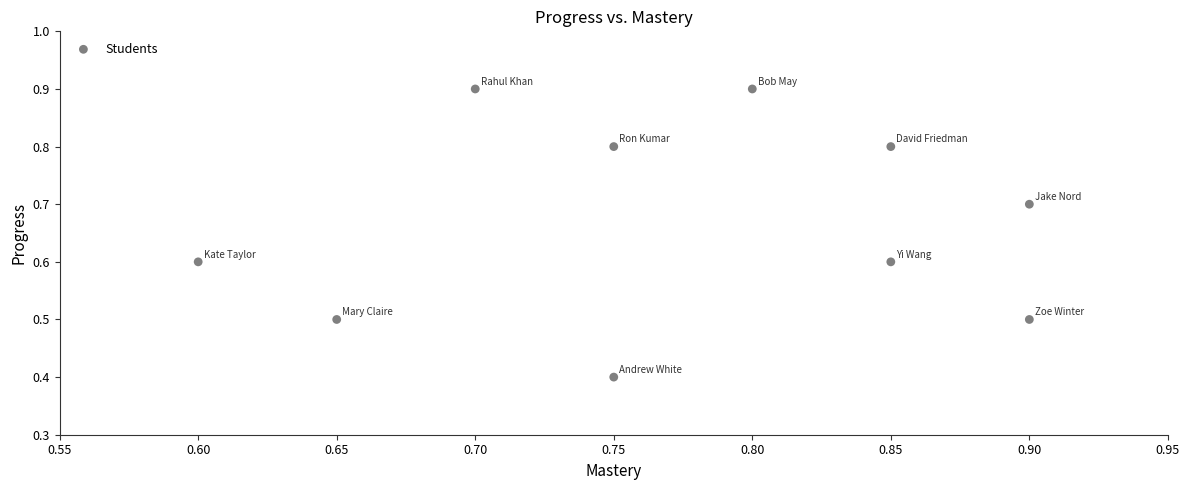

What Y value in the scatter plot is closest to 0?

0.4